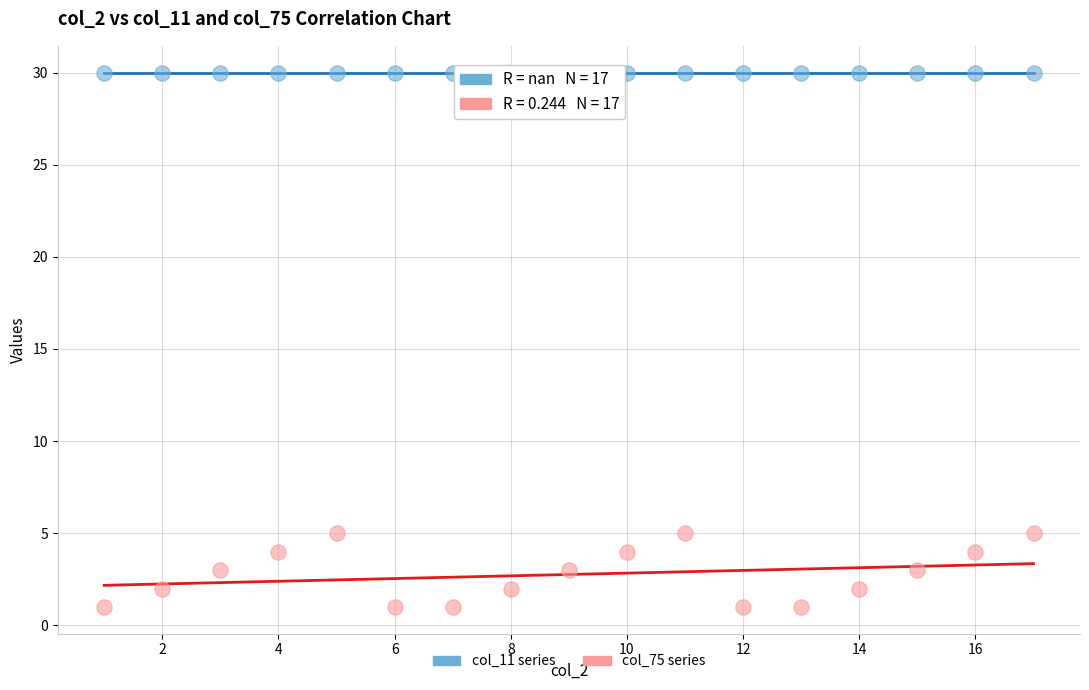

Which series reaches the maximum Y coordinate?

col_11 series